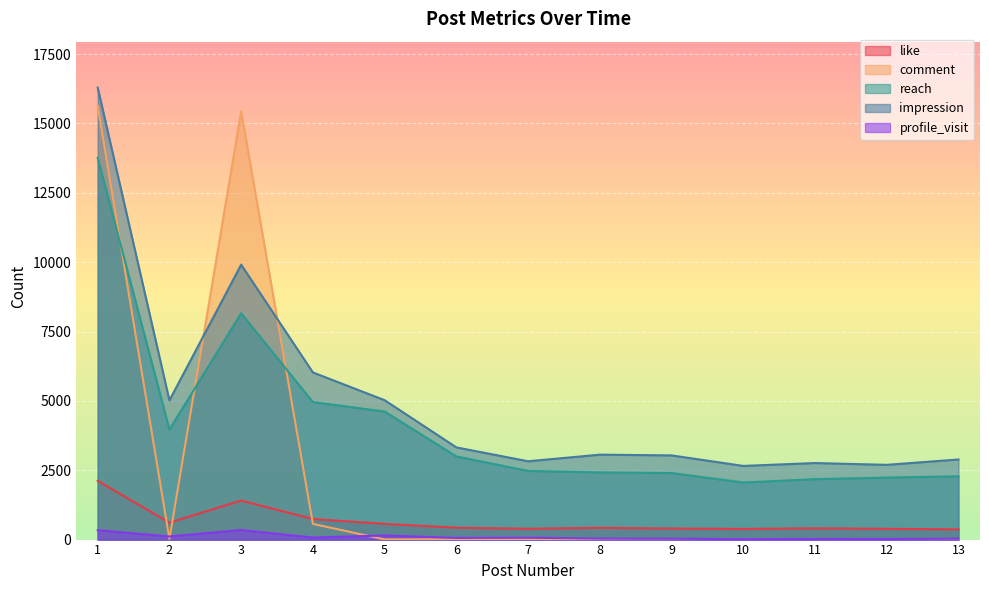

What are all the series names shown in the legend?

like, comment, reach, impression, profile_visit